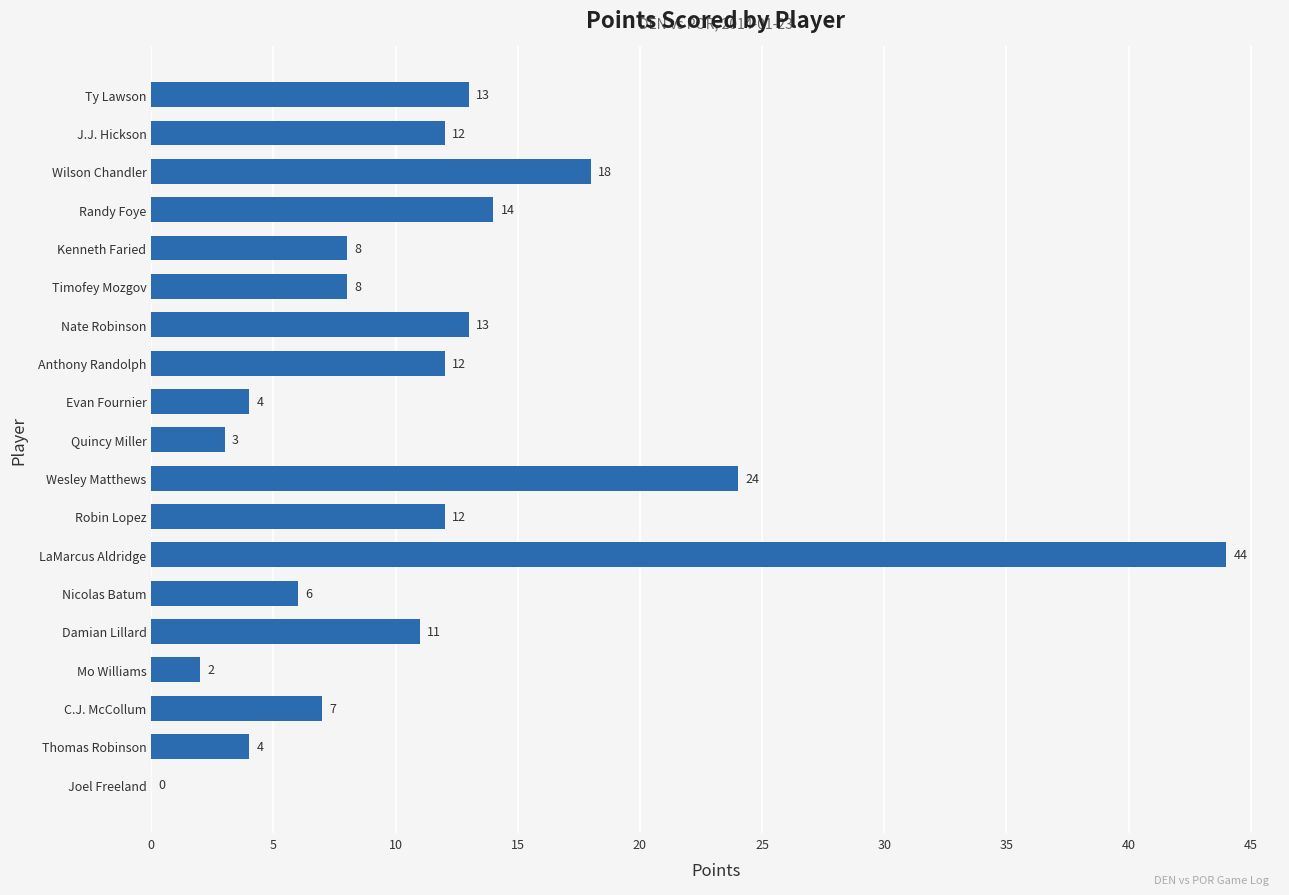

The chart shows a value of 13 at Nate Robinson. True or false?

True